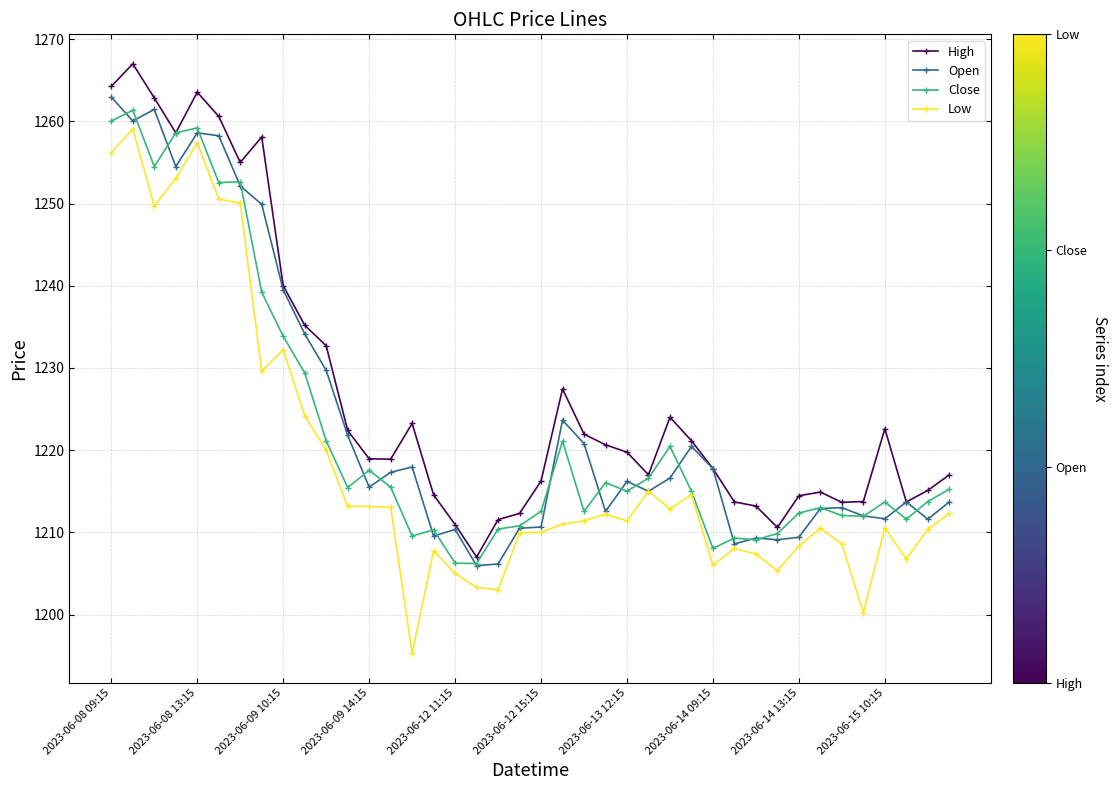

What is the lowest value of the High series?

1207.0